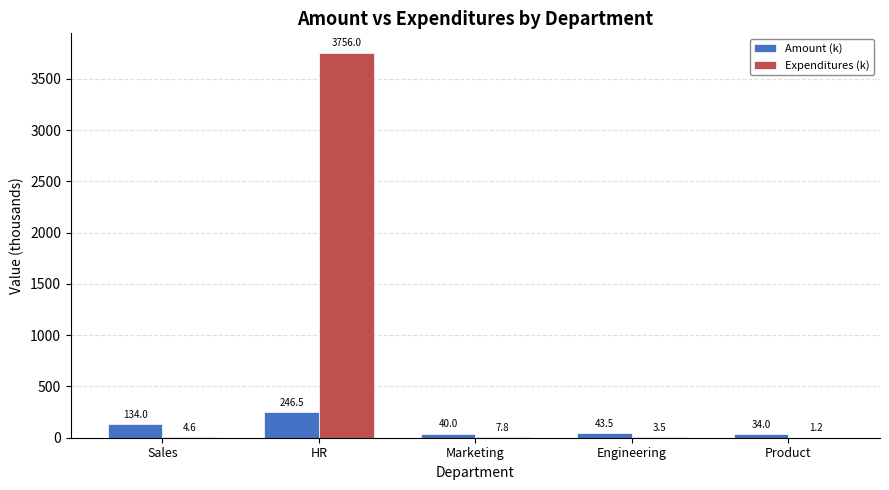

Which label corresponds to the largest value in the chart?

HR